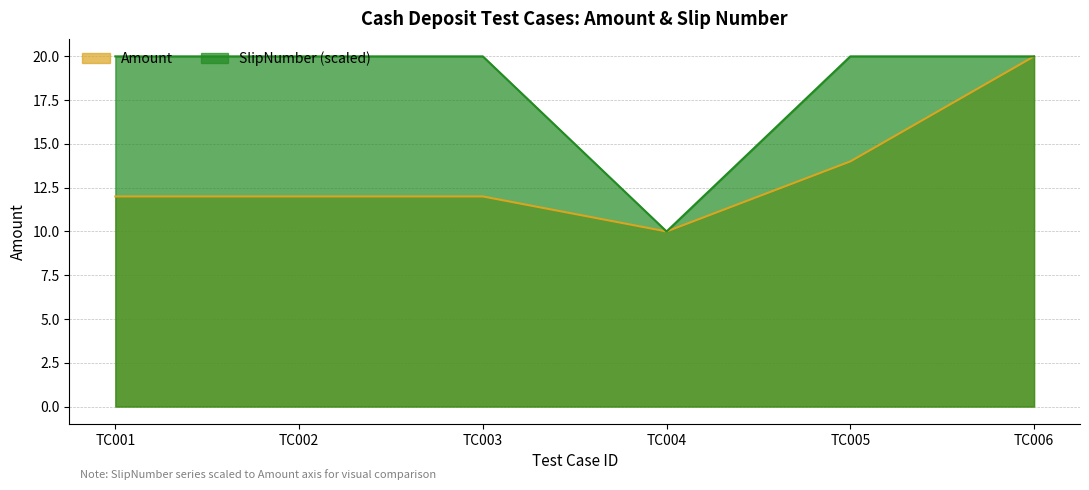

What is the minimum value shown in the chart?

10.0